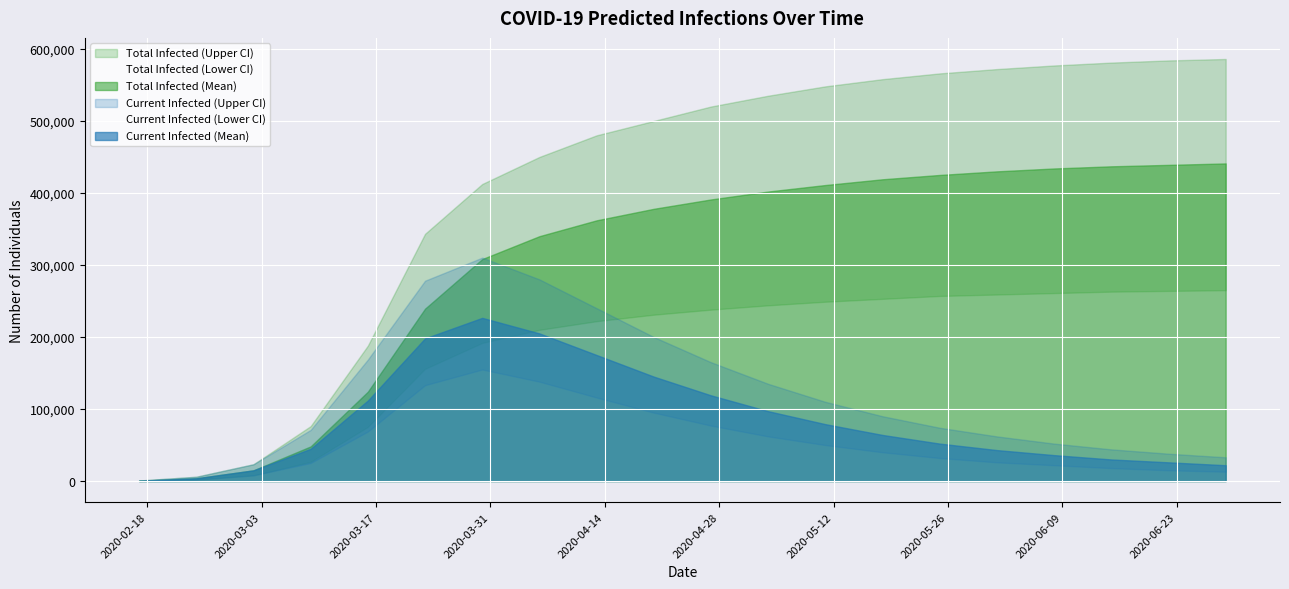

What is the maximum value shown in the chart?

586000